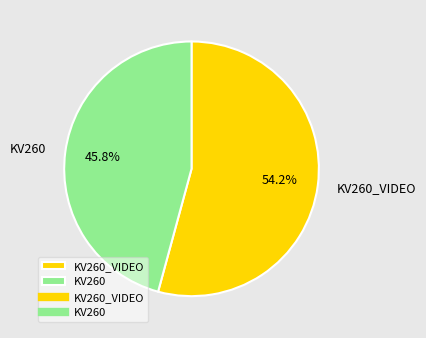

Approximately how many times larger is the value at KV260 compared to KV260_VIDEO?

0.8